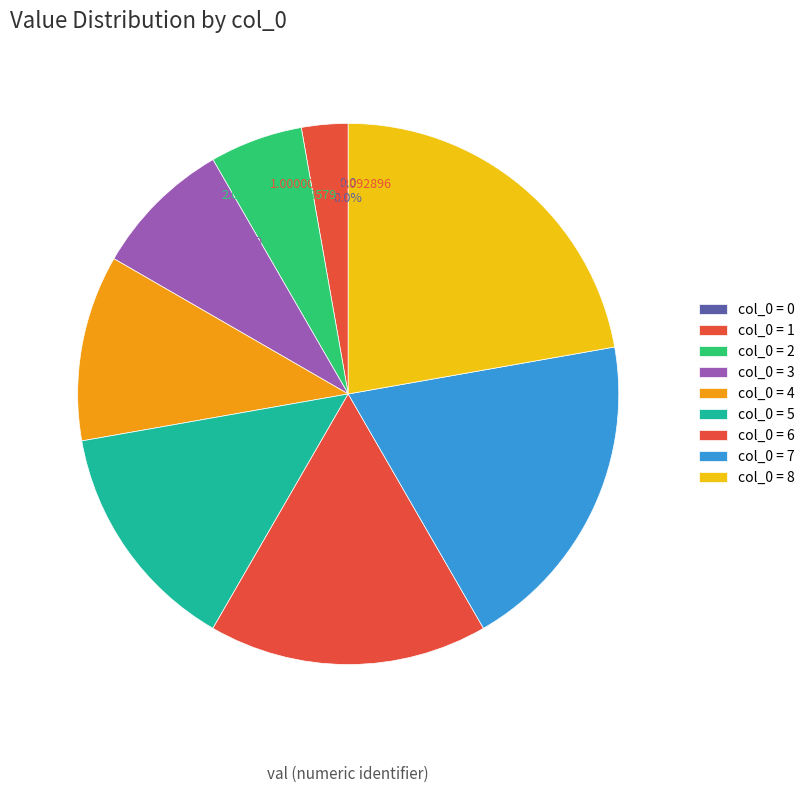

To the nearest percent, what is the difference between the 5 and 3 slice percentages?

6%